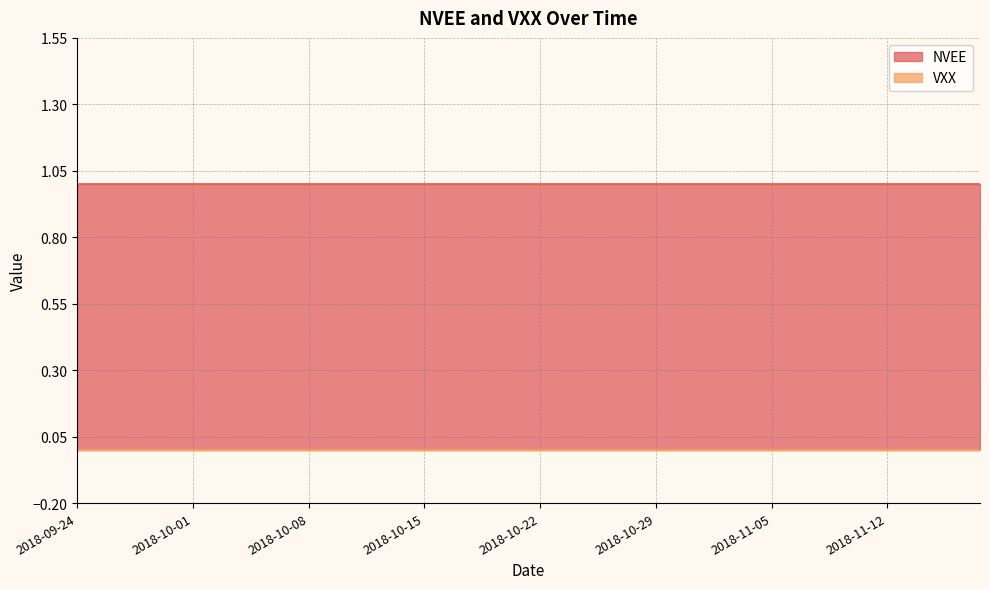

True or false: VXX and NVEE cross at least once.

False